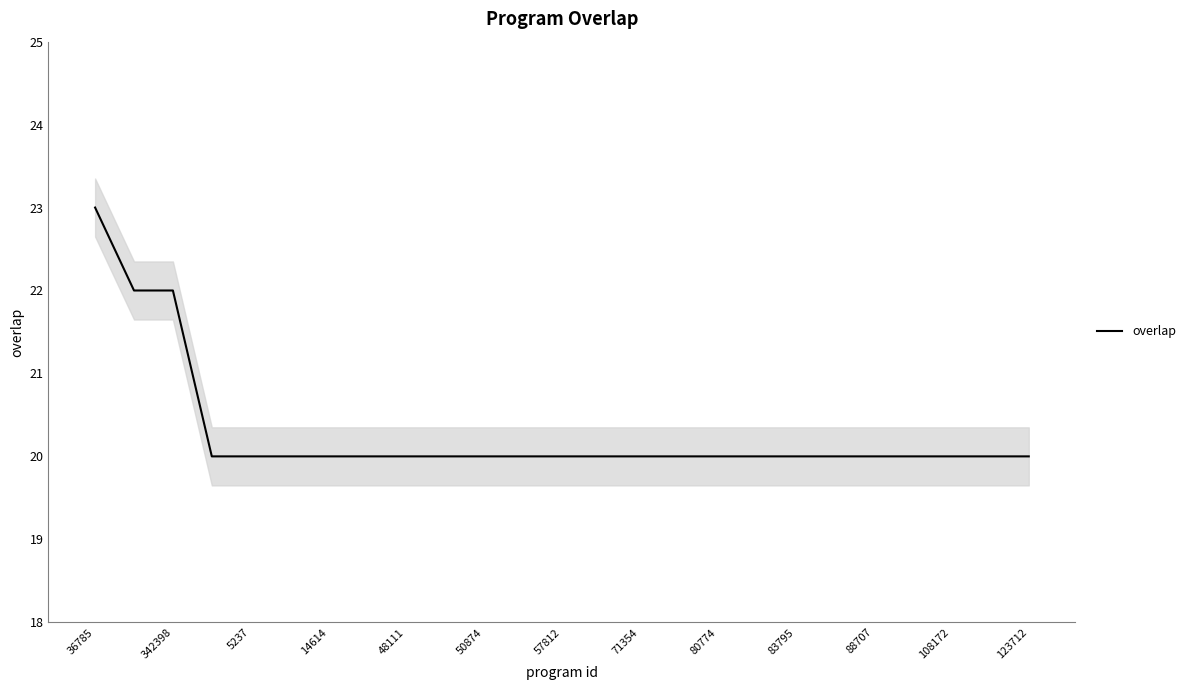

The value of overlap at 50874 is 20. True or false?

True